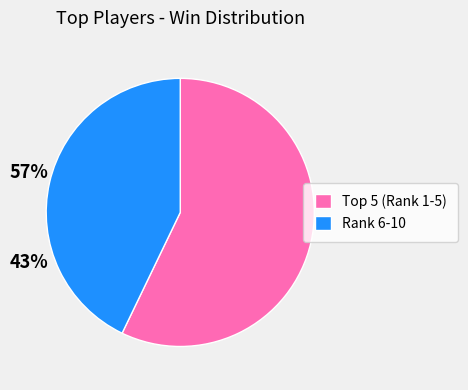

Which slice is the smallest?

Rank 6-10